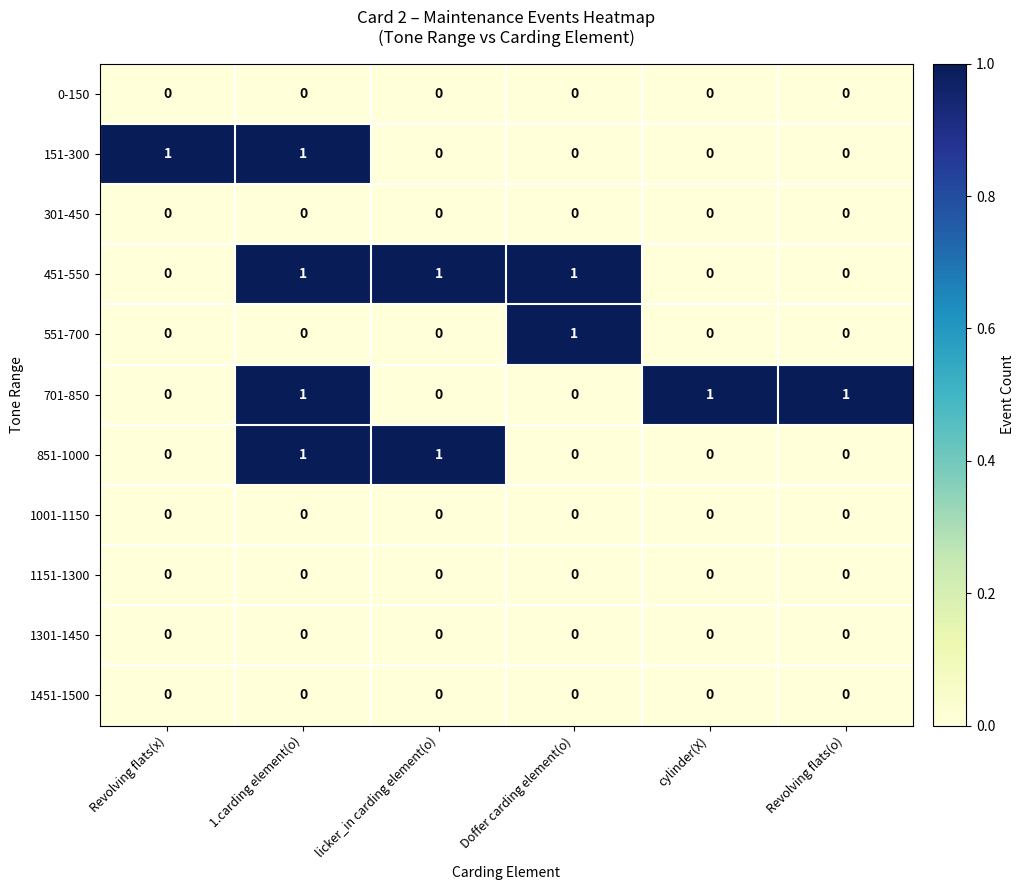

At which category is the sum across all series the highest?

1.carding element(o)